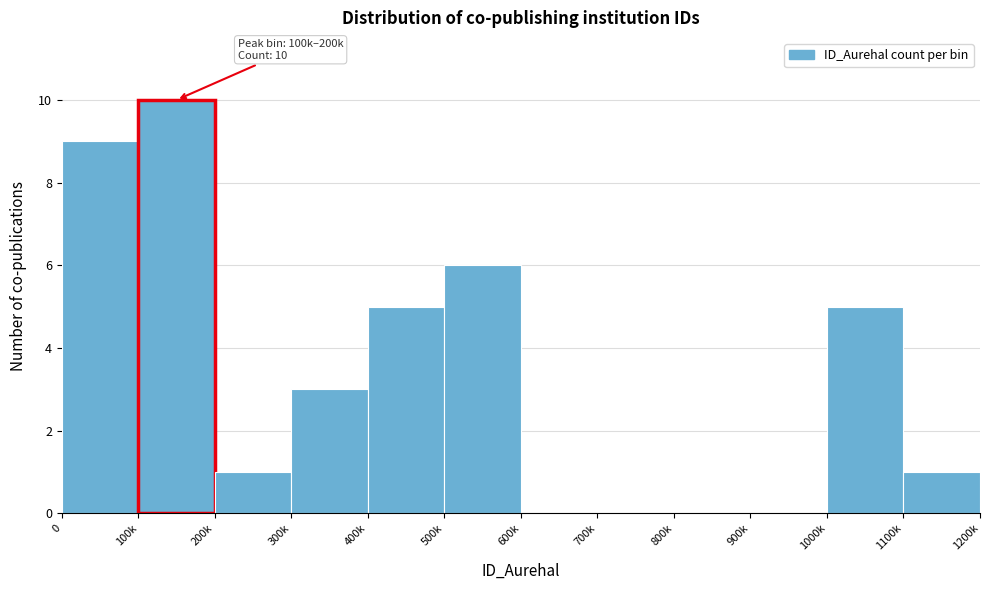

Reading right to left, list all the values displayed in this chart.

1100k=1	1000k=5	900k=0	800k=0	700k=0	600k=0	500k=6	400k=5	300k=3	200k=1	100k=10	0=9